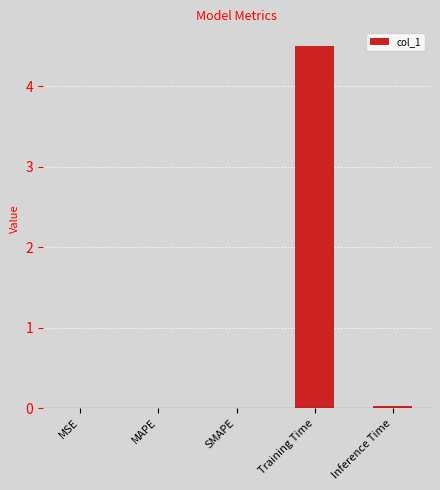

Between Training Time and MSE, which is larger?

Training Time